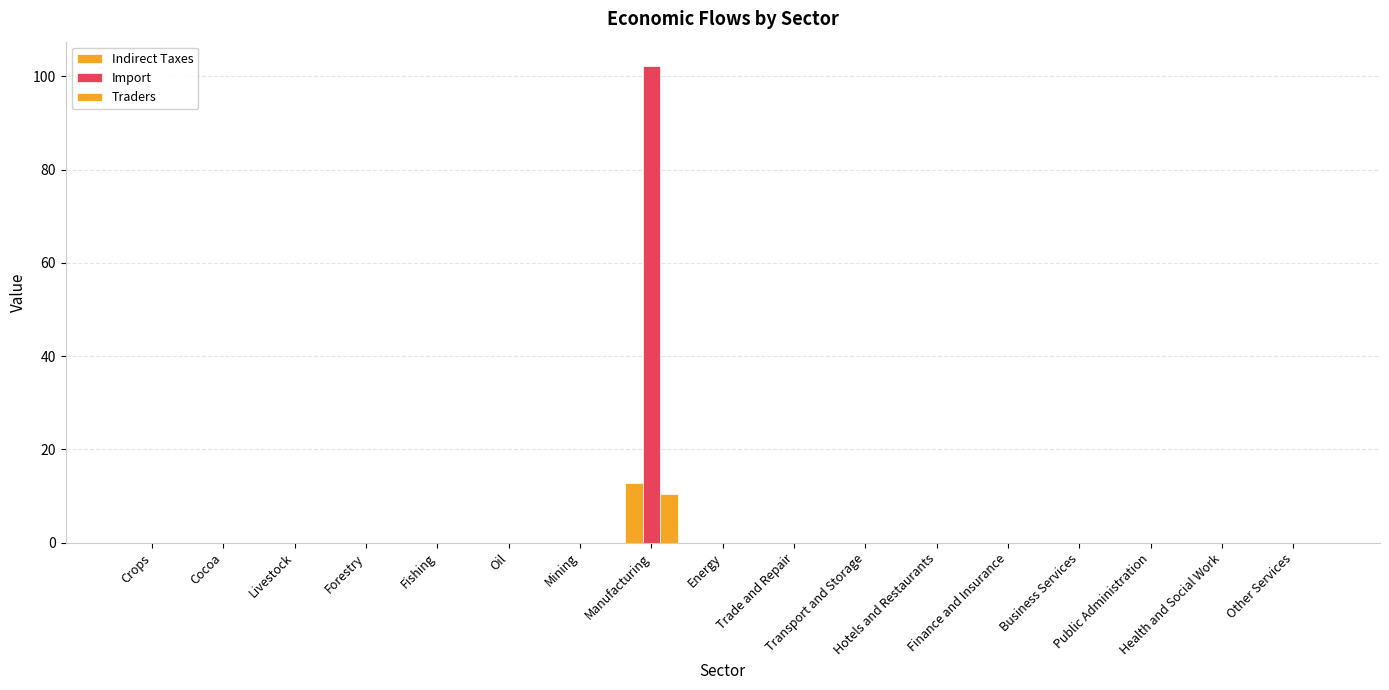

Reading right to left, what are all the values shown in this chart?

Indirect Taxes: 0.0	0.0	0.0	0.0	0.0	0.0	0.0	0.0	0.0	12.8	0.0	0.0	0.0	0.0	0.0	0.0	0.0
Import: 0.0	0.0	0.0	0.0	0.0	0.0	0.0	0.0	0.0	102.3	0.0	0.0	0.0	0.0	0.0	0.0	0.0
Traders: 0.0	0.0	0.0	0.0	0.0	0.0	0.0	0.0	0.0	10.4	0.0	0.0	0.0	0.0	0.0	0.0	0.0